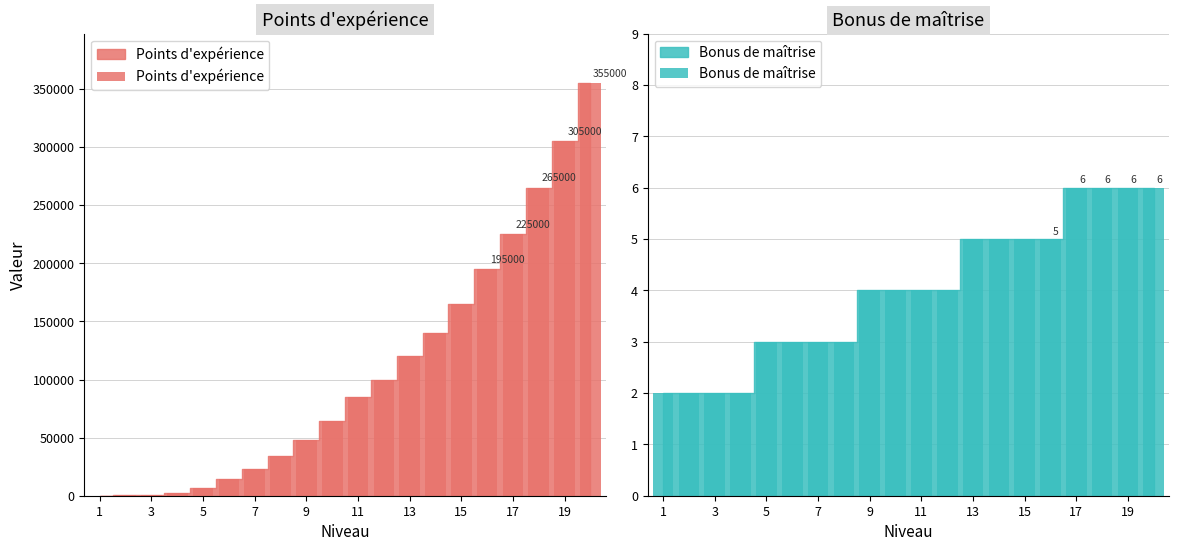

What is the highest value of the Points d'expérience series?

355000